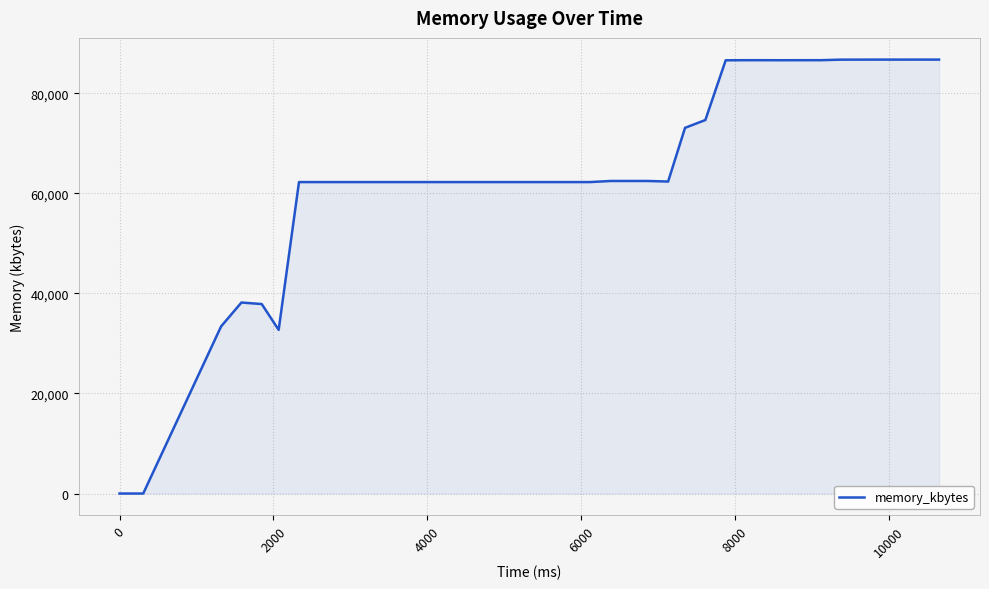

What is the maximum value shown in the chart?

86724